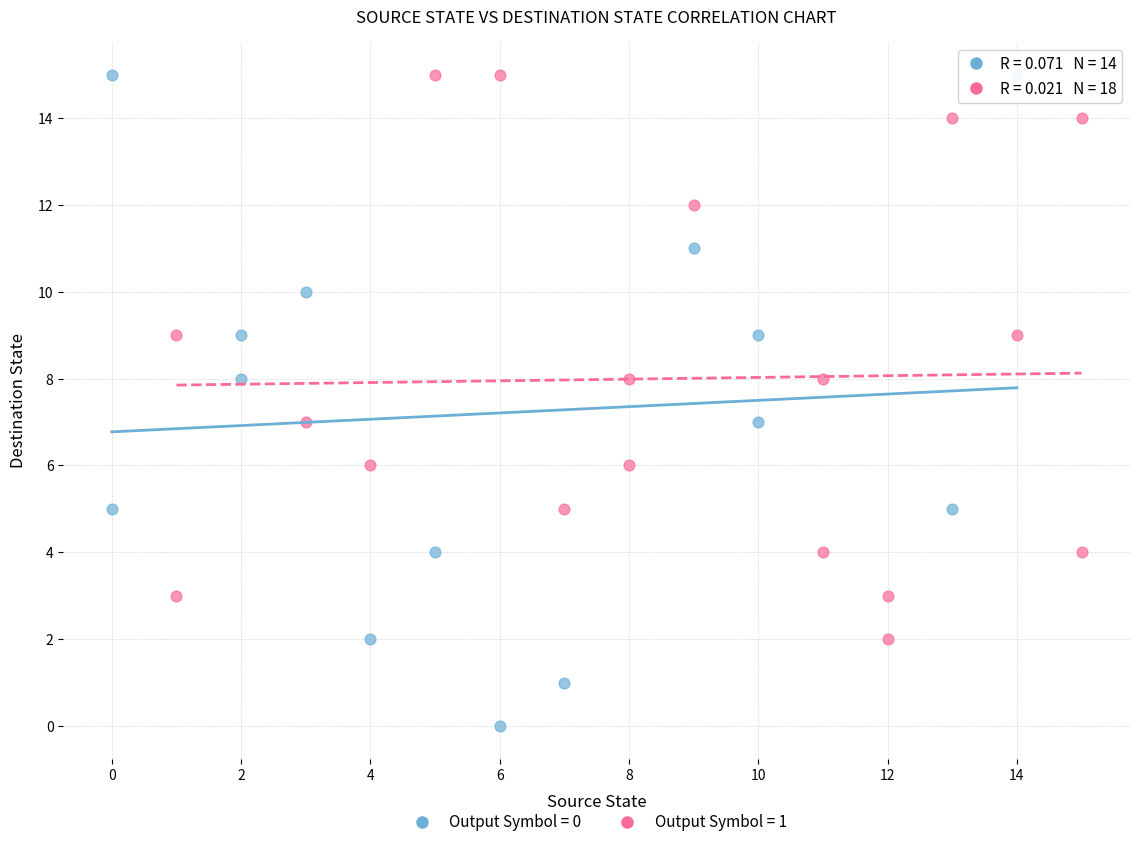

Which series reaches the minimum Y coordinate?

Output Symbol = 0